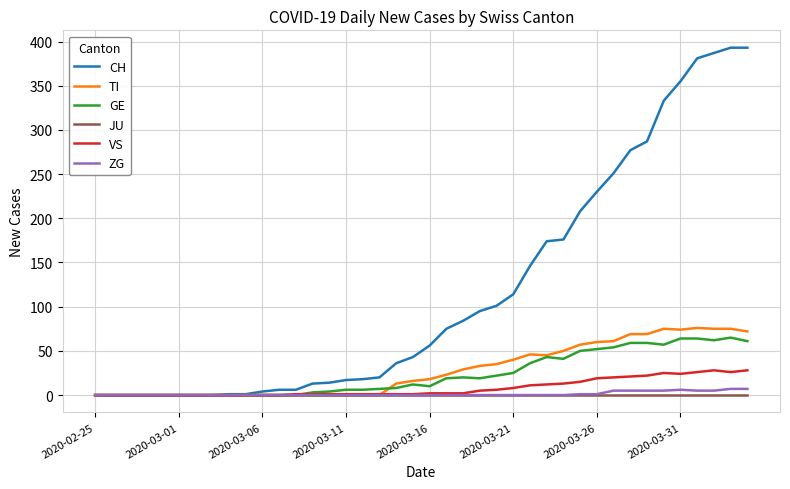

What is the highest value of the GE series?

65